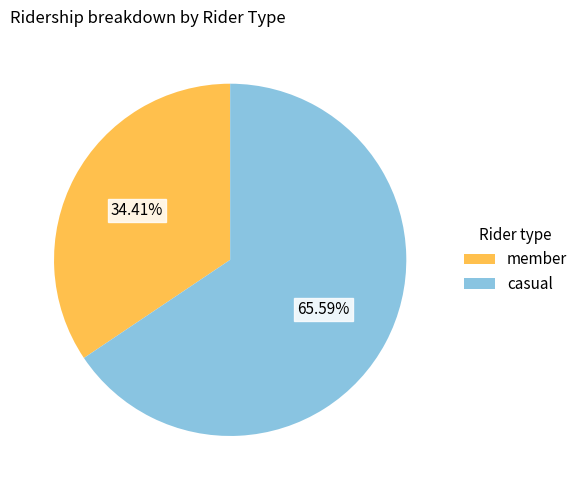

Is the sum of casual and member greater than half?

Yes